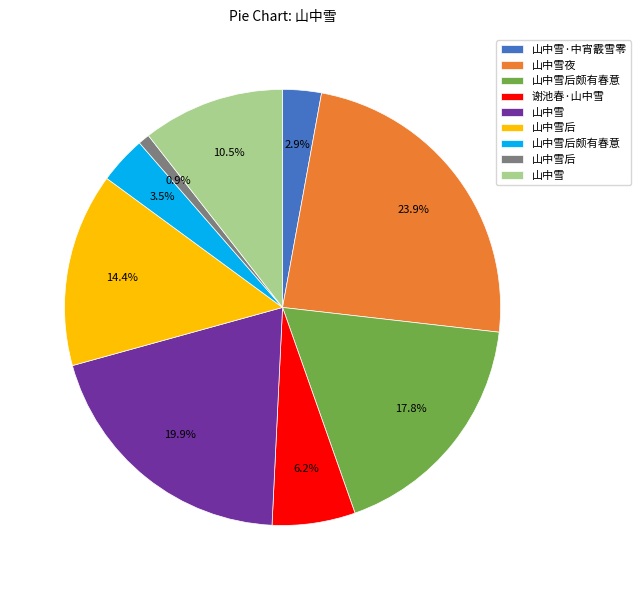

Does any single category account for the majority?

No